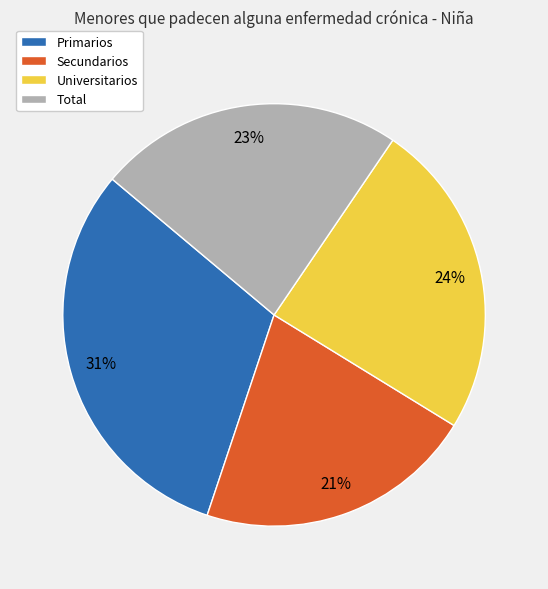

Is it true that Primarios is 31% of the pie?

True